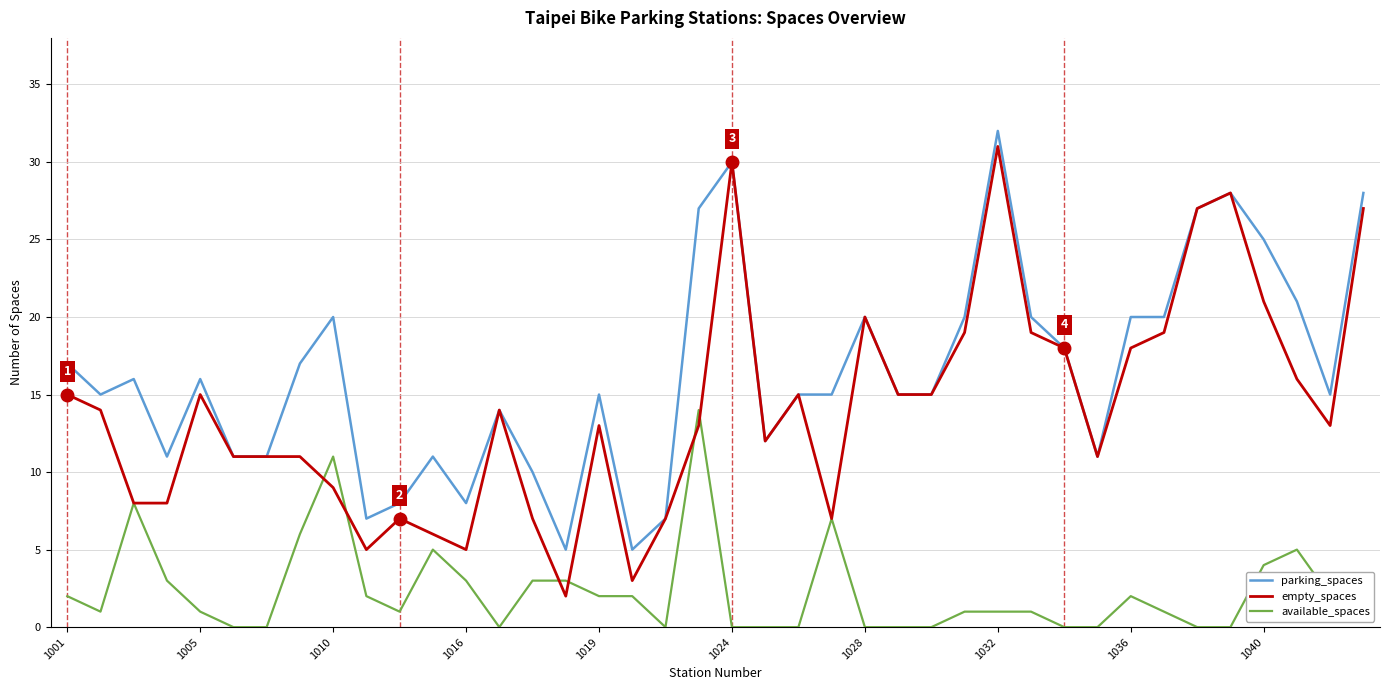

Is this an area chart (filled region under the line)?

No